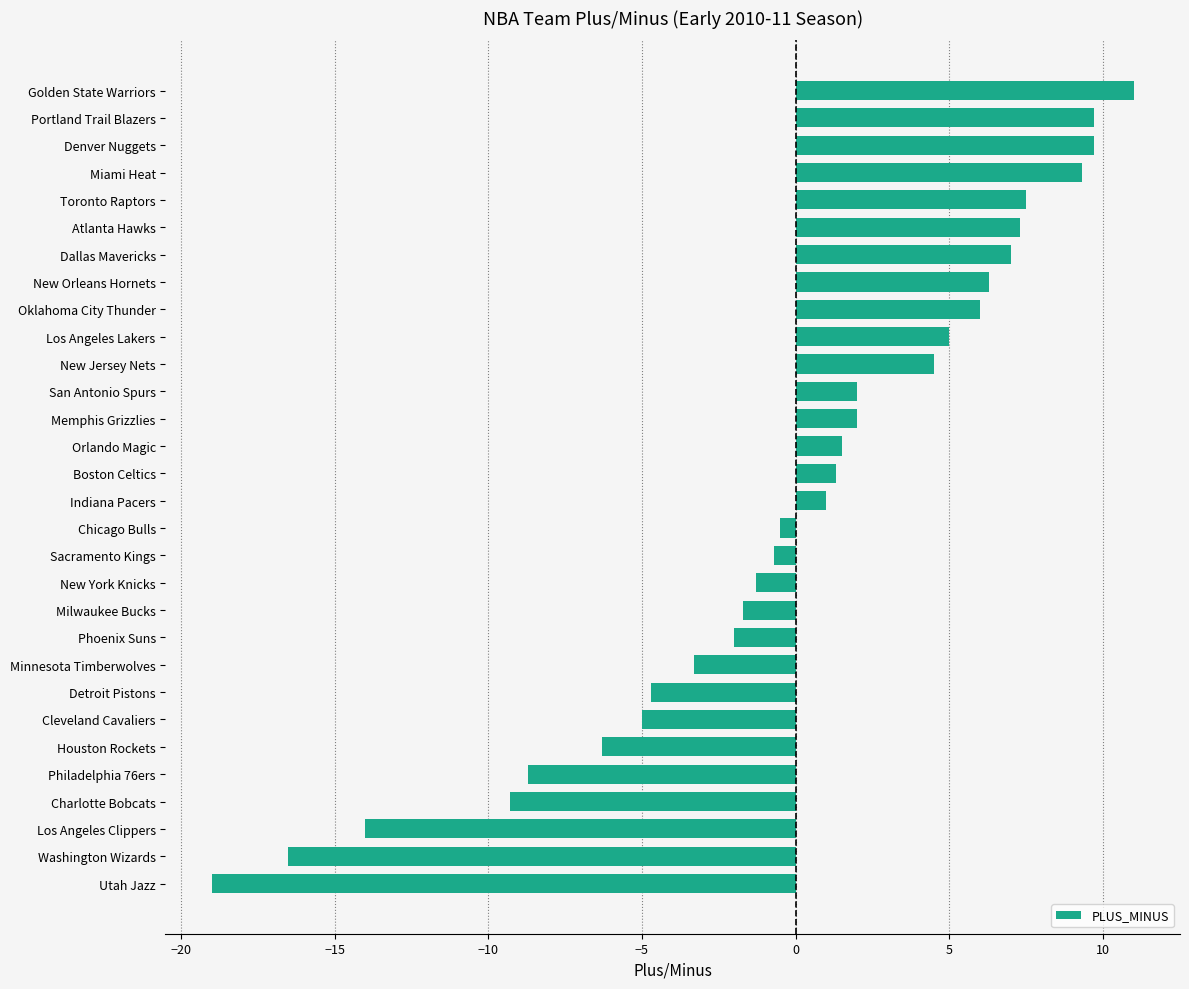

Does the chart contain stacked bars?

No